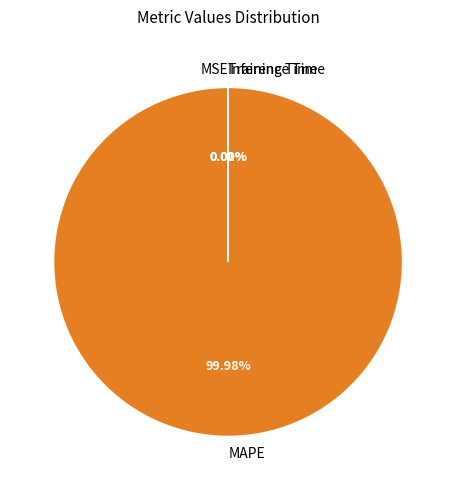

Does any single category account for the majority?

Yes